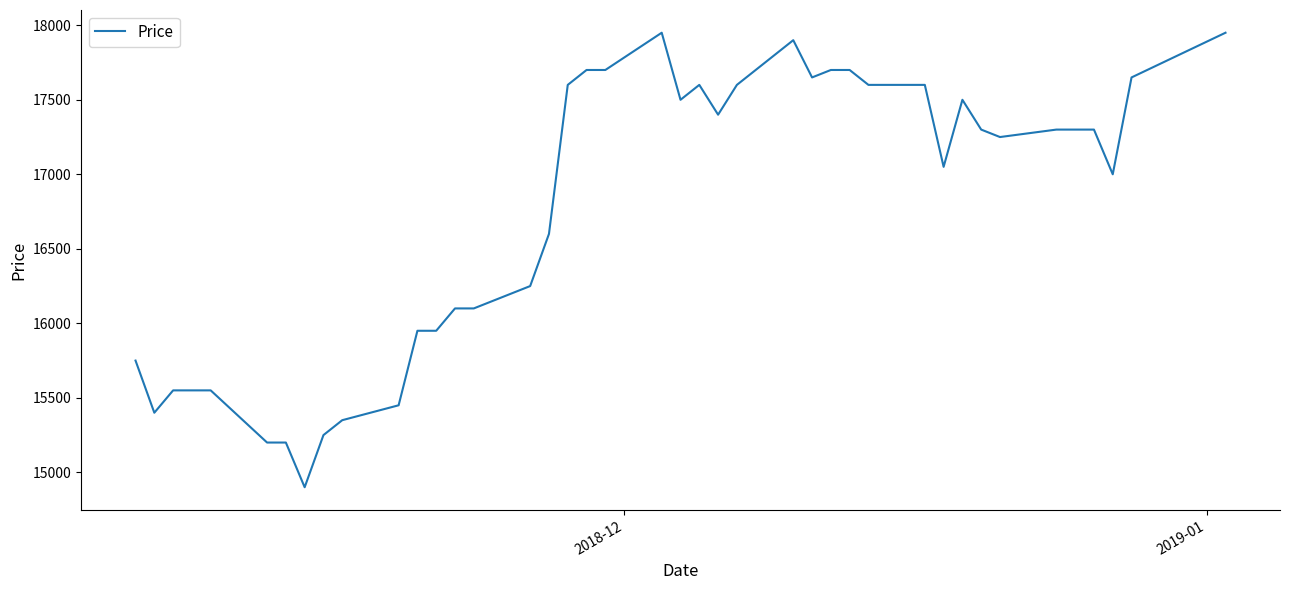

What is the maximum value shown in the chart?

17950